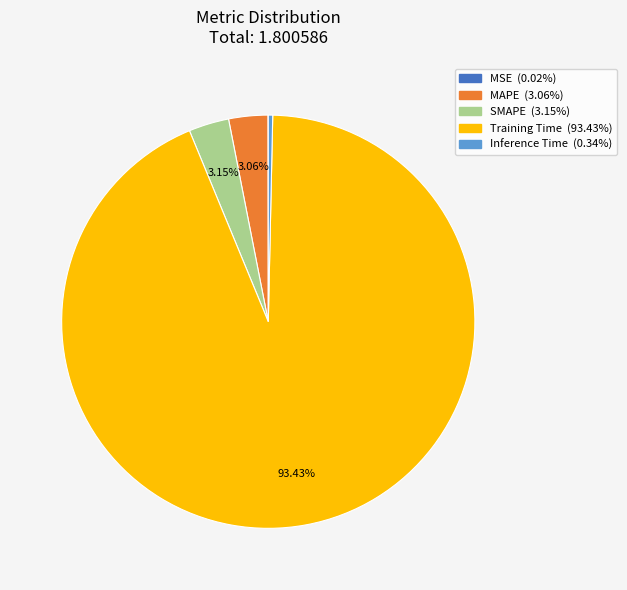

What percentage is the MAPE slice, to the nearest percent?

3%